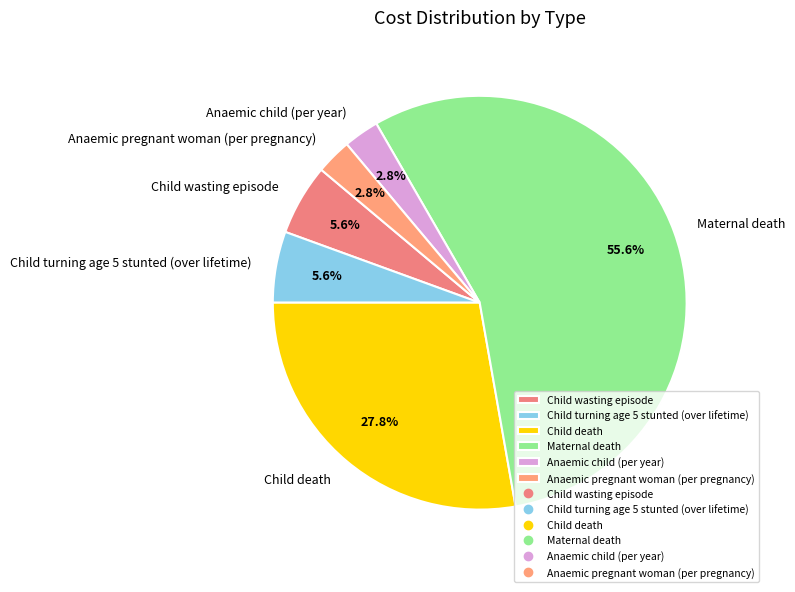

Which slice is the largest?

Maternal death